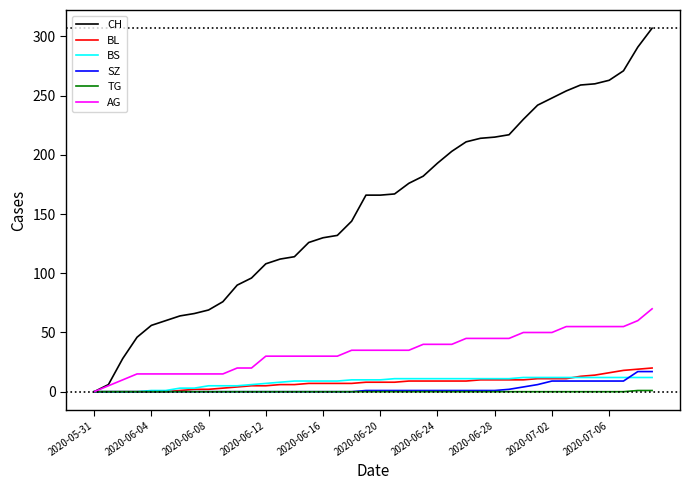

What is the maximum value for BS?

12